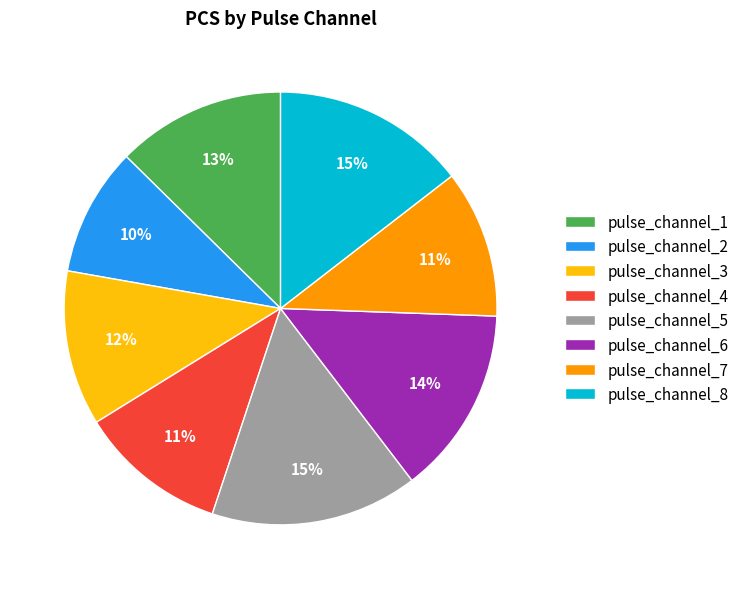

Between pulse_channel_4 and pulse_channel_1, which is larger?

pulse_channel_1